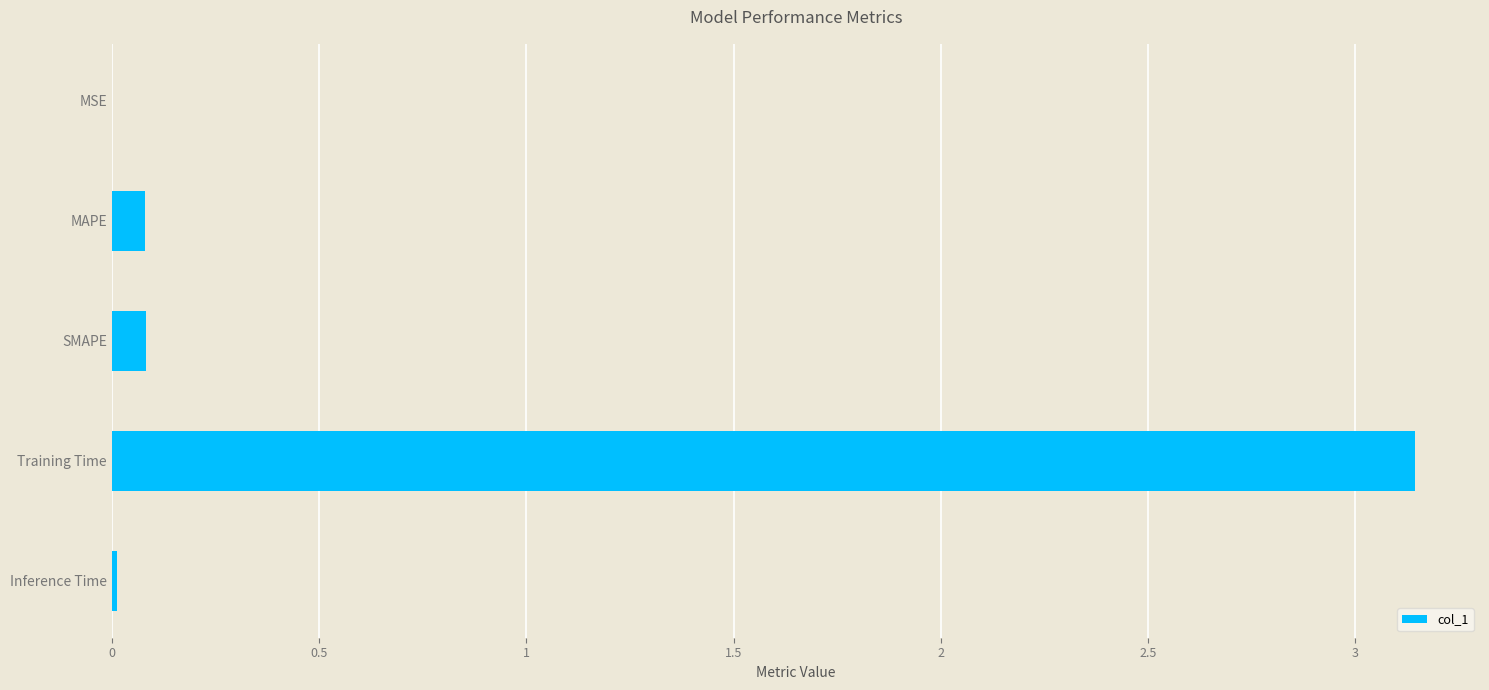

What is the sum of the values at Training Time and SMAPE?

3.2